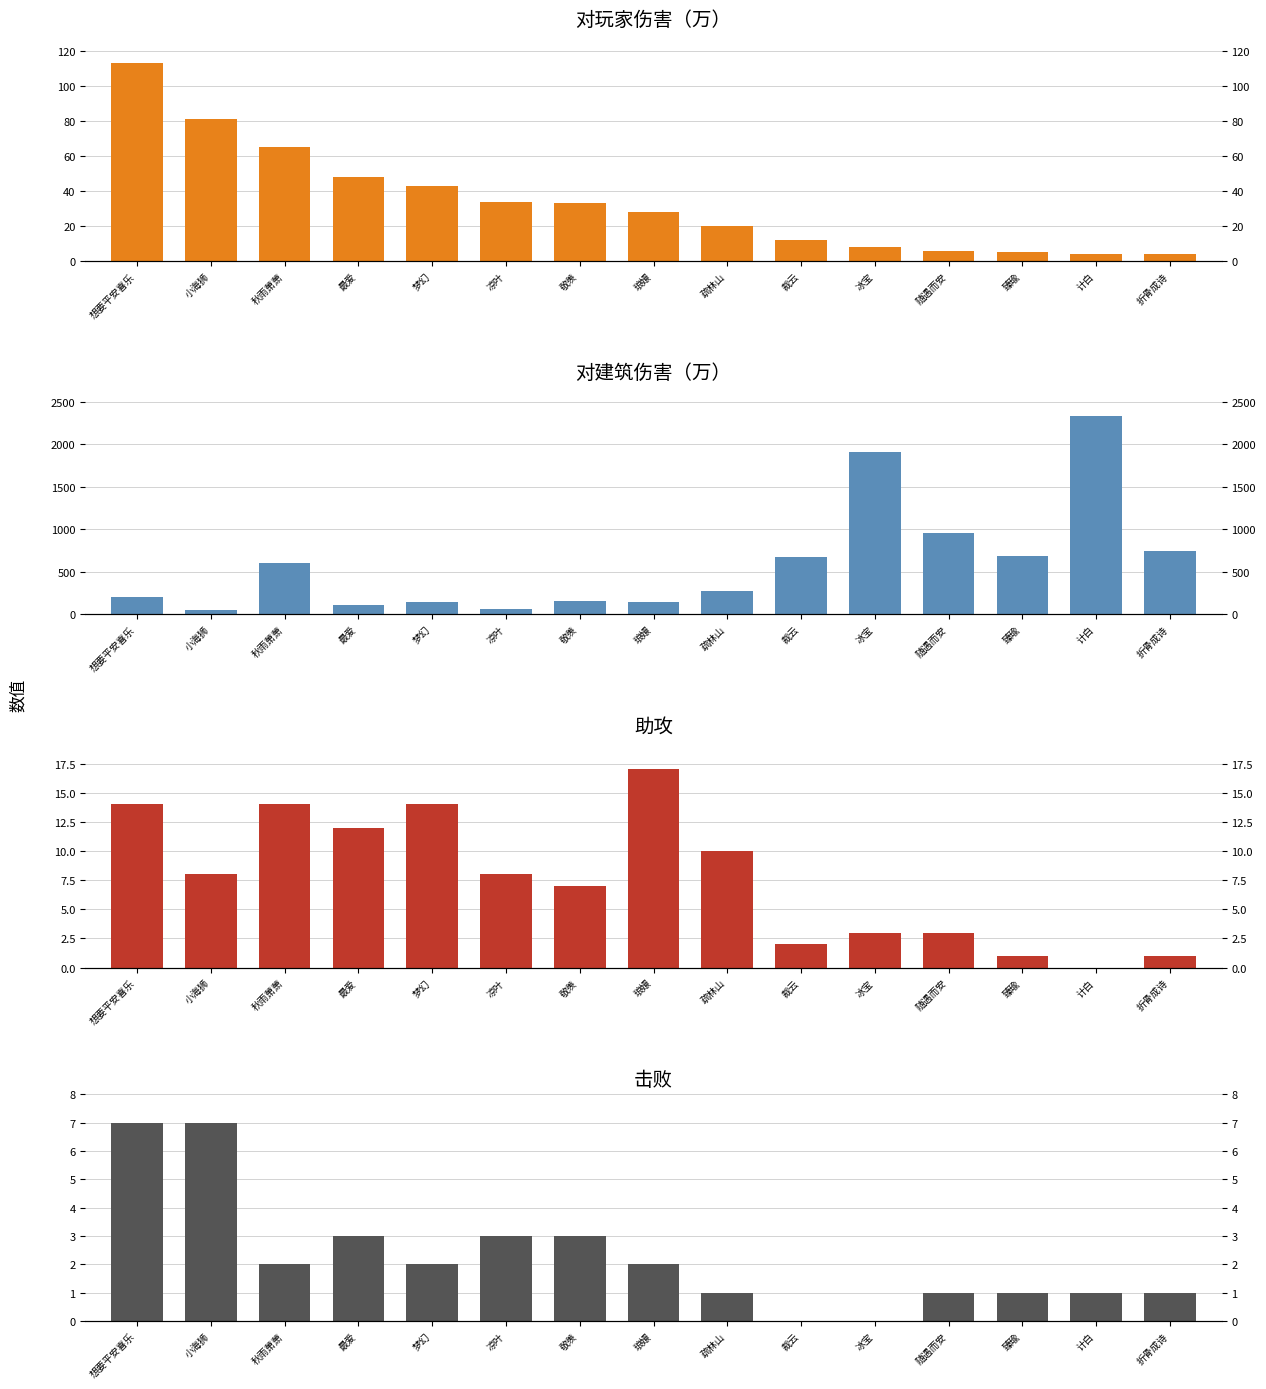

How many bars are there in each group?

4